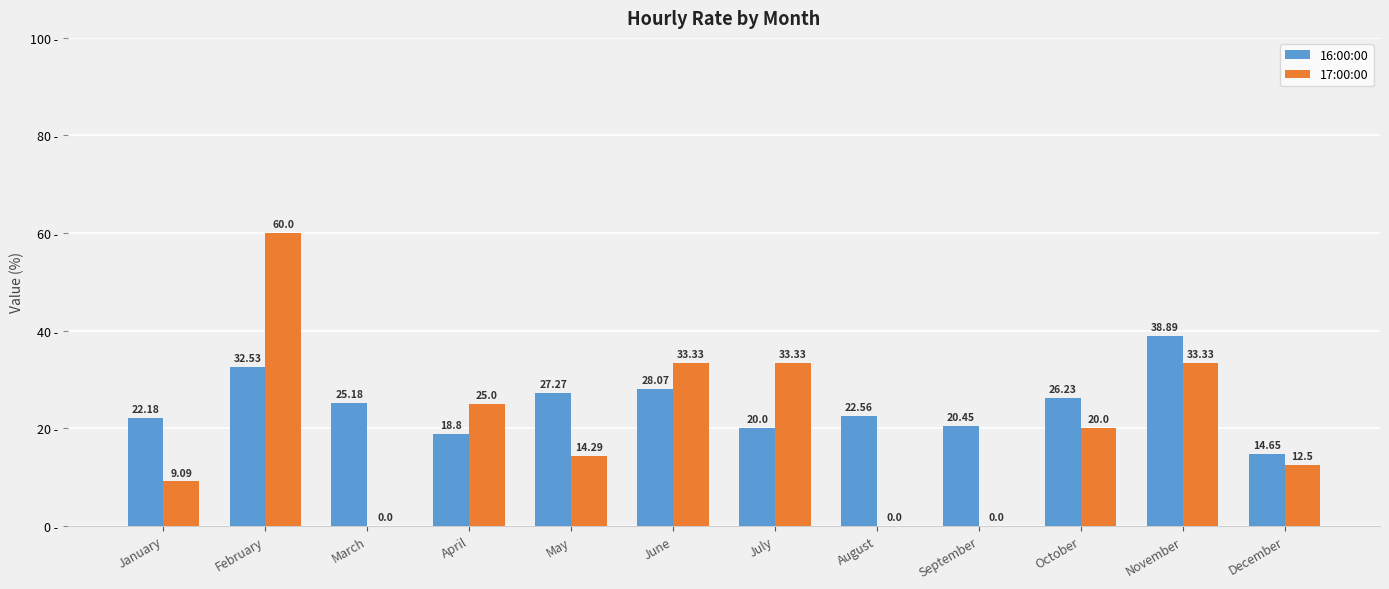

Between November and December, which series saw the biggest shift?

16:00:00